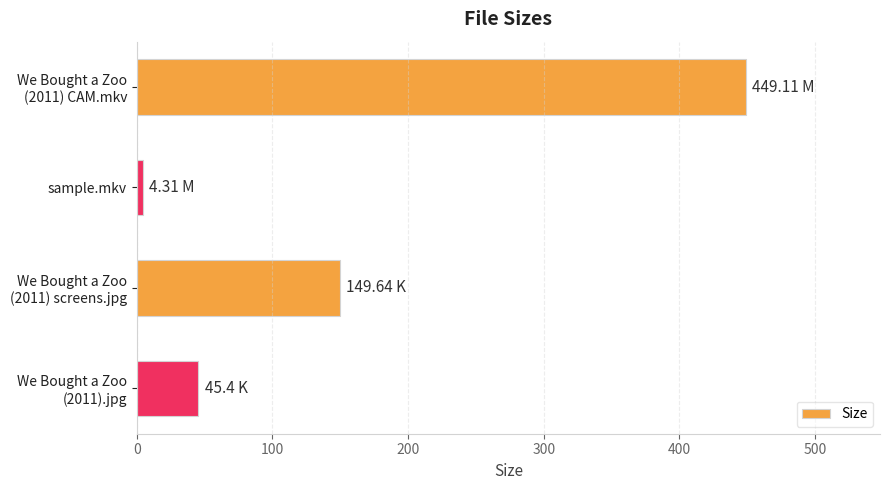

Which label corresponds to the smallest value in the chart?

sample.mkv